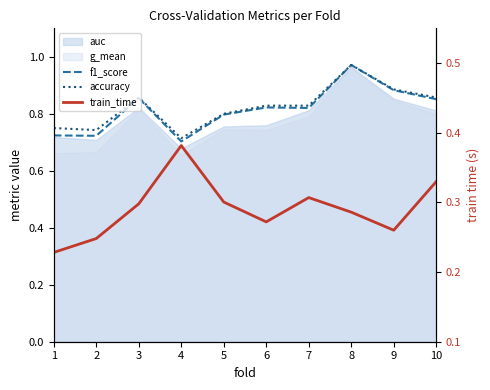

The accuracy series shows 1.2 at 5. True or false?

False